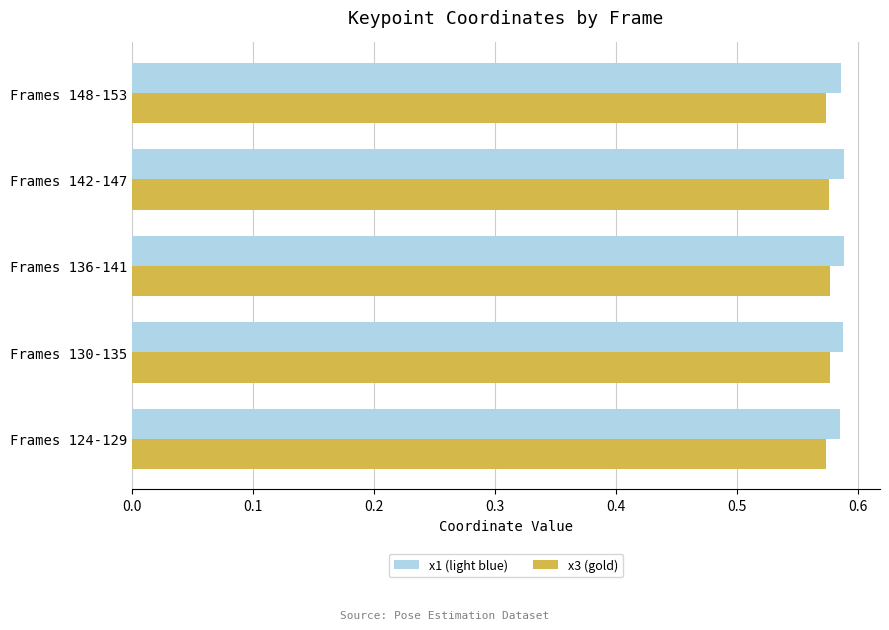

Count the x1 (light blue) values in the range 0 to 1.

5